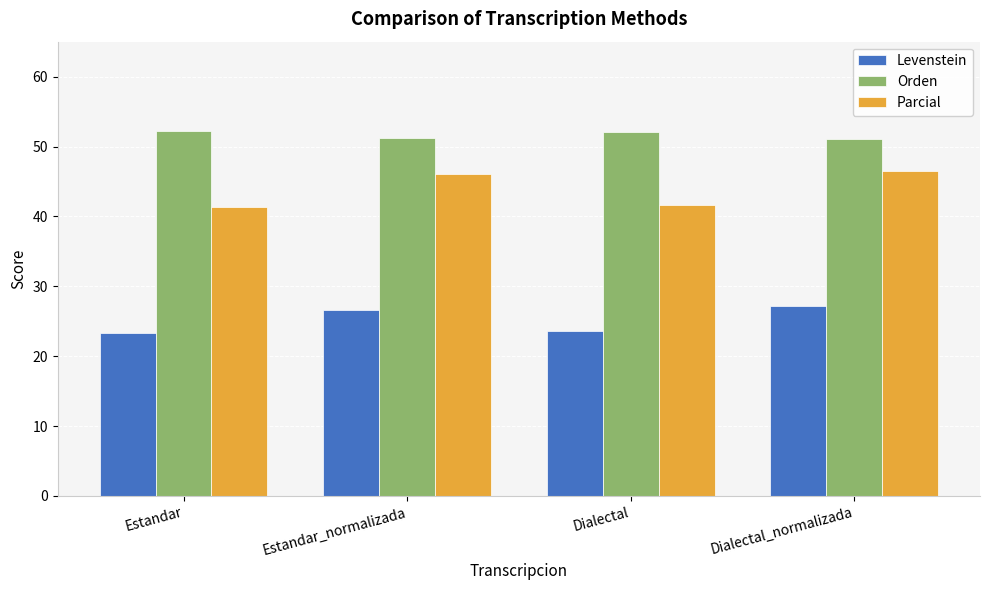

What is the difference between the maximum and minimum values in the Parcial series?

5.2